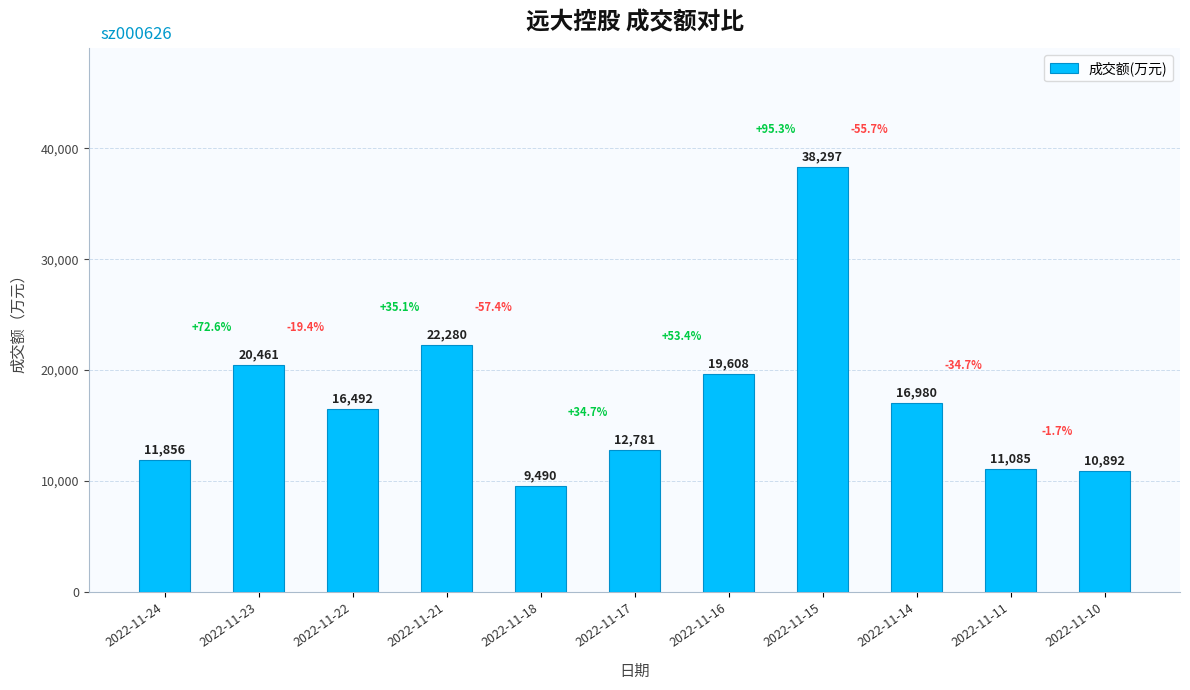

At which label is the value closest to 23893?

2022-11-21